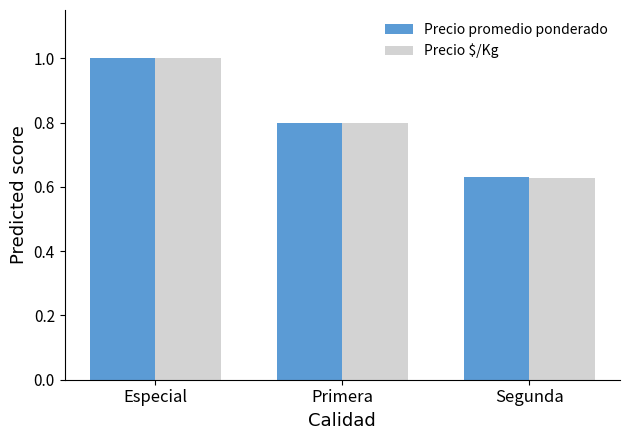

Is it true that Precio promedio ponderado equals 1.1 at Segunda?

False